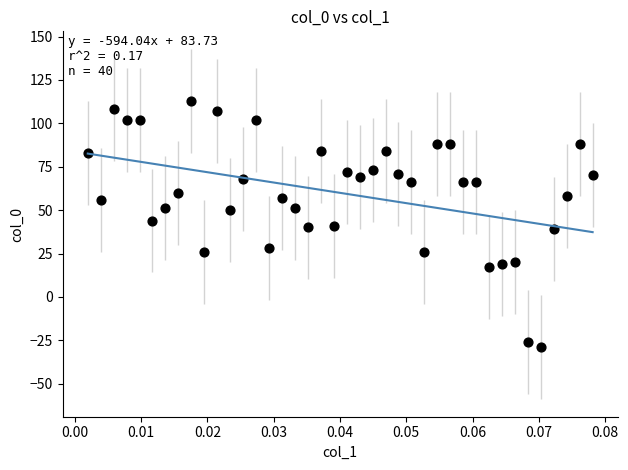

What is the range of Y values (max minus min)?

142